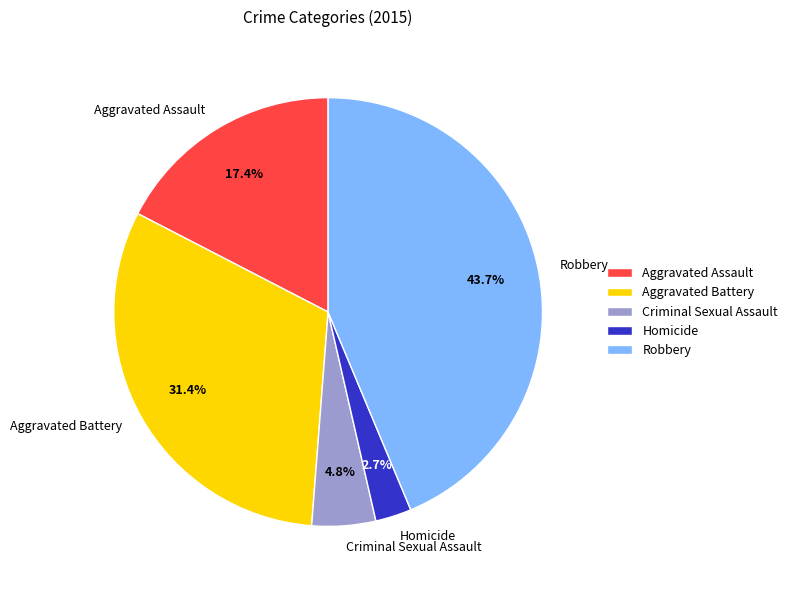

To the nearest percent, what percentage of the pie is Aggravated Assault?

17%